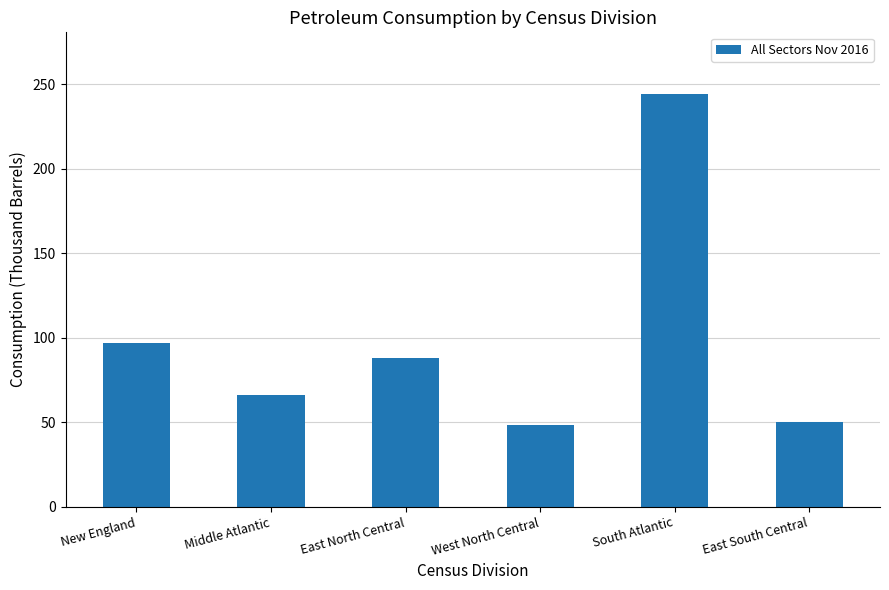

Does the chart contain any negative values?

No